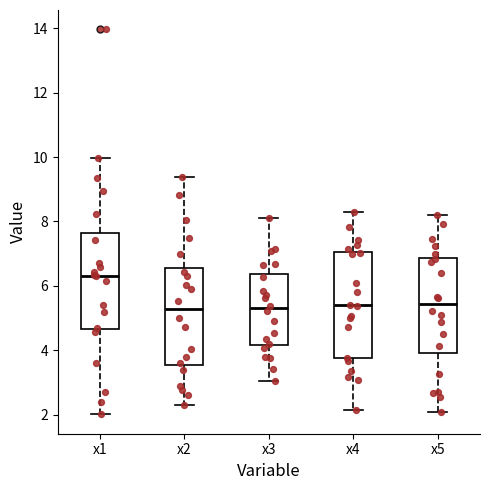

Where does the upper whisker of the box for x4 end on the y-axis? The values are not printed on the chart, so give them approximately, as read against the axis.

8.2